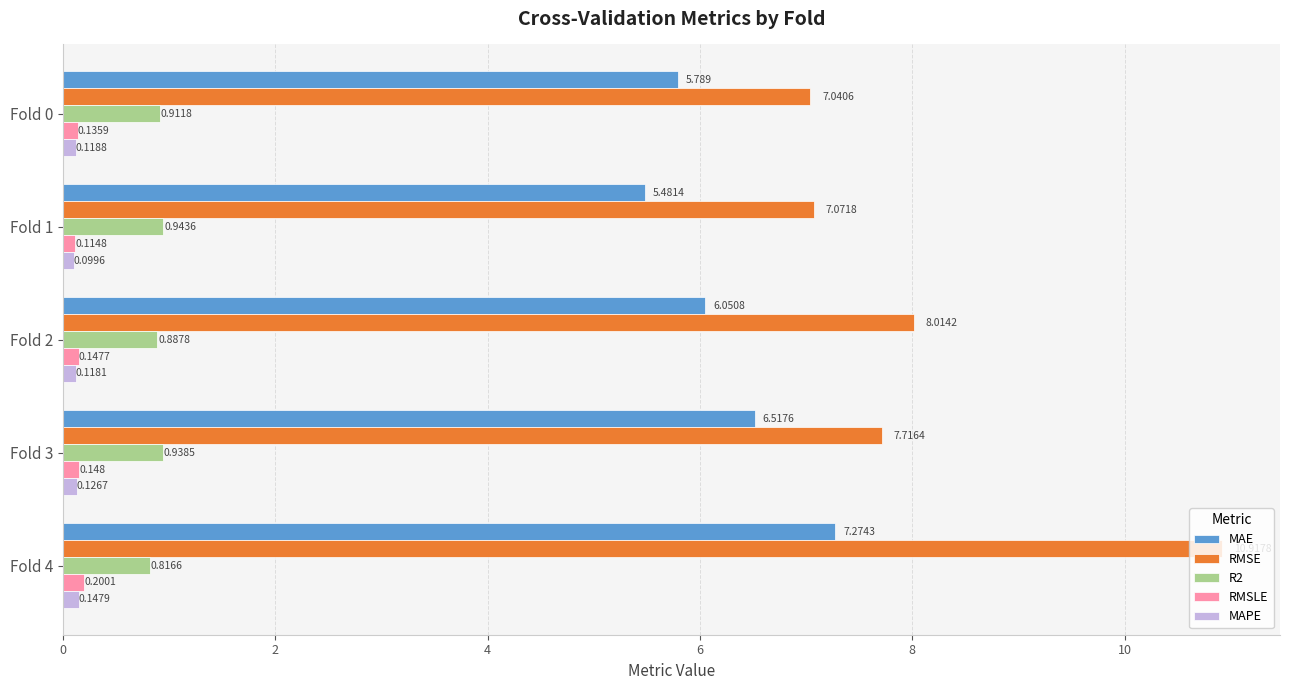

At which category does the chart reach its peak across all series?

Fold 4